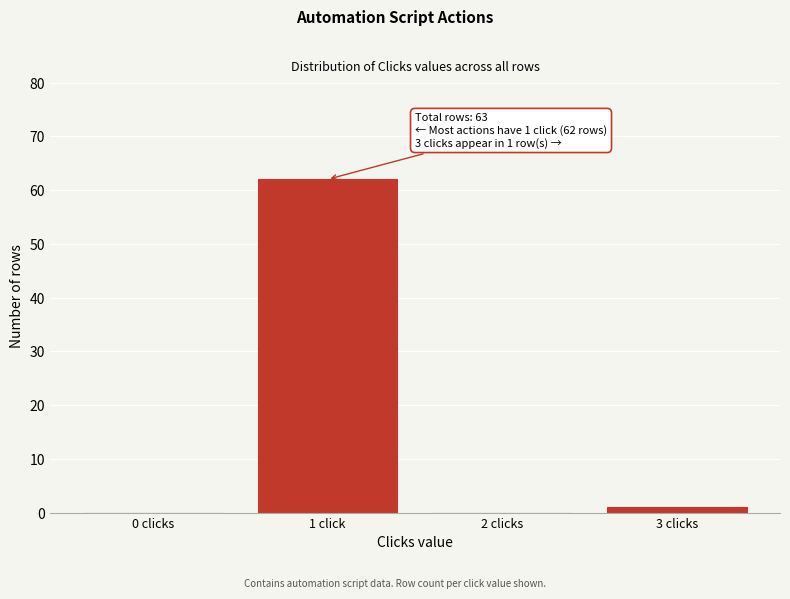

Reading left to right, what are all the values shown in this chart?

0 clicks=0	1 click=62	2 clicks=0	3 clicks=1